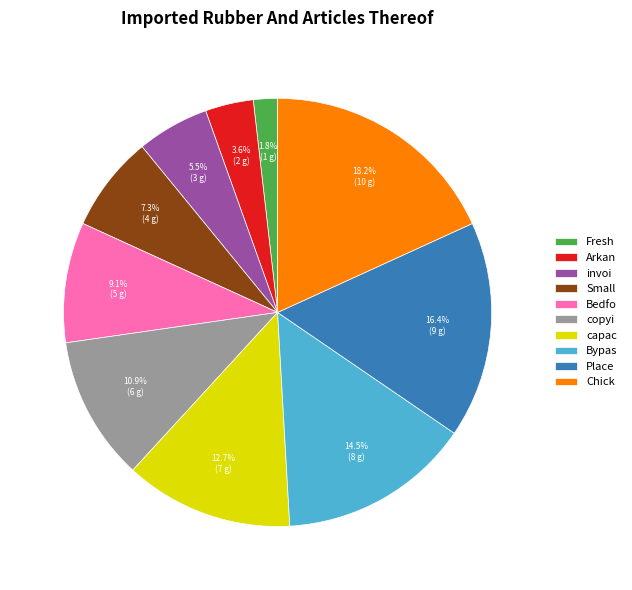

What portion of the pie excludes Chick?

81.8%